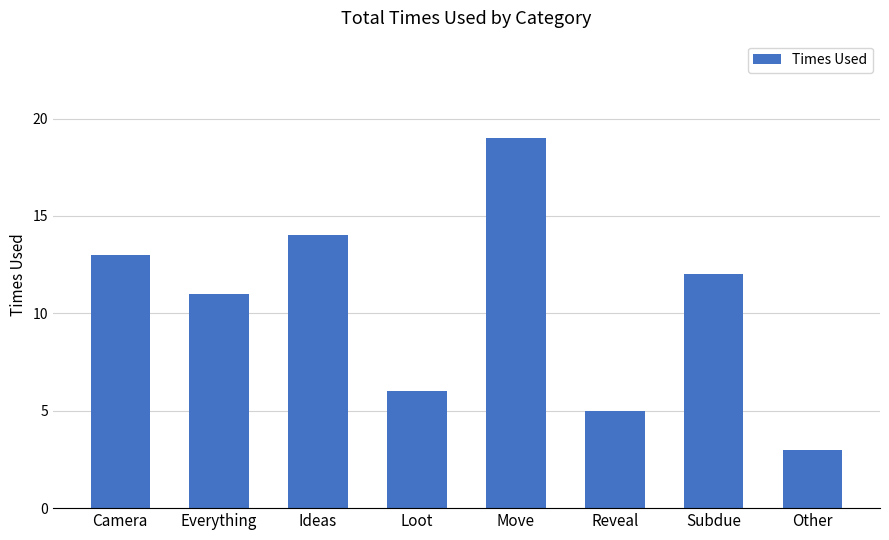

Reading left to right, transcribe all the data shown in this chart.

Camera=13	Everything=11	Ideas=14	Loot=6	Move=19	Reveal=5	Subdue=12	Other=3